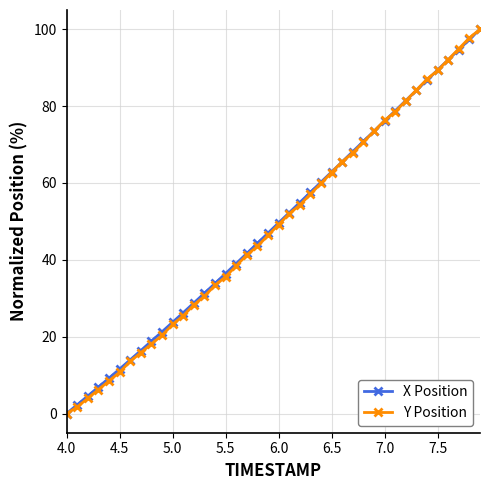

What is the value of the Y Position point at the 18th from the left?

41.2